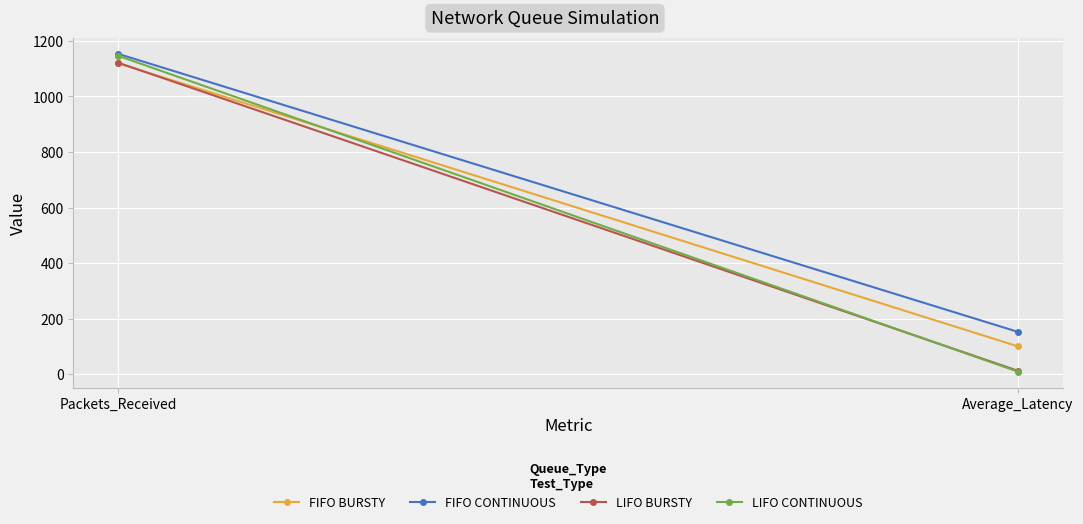

What is the greatest value displayed?

1153.0